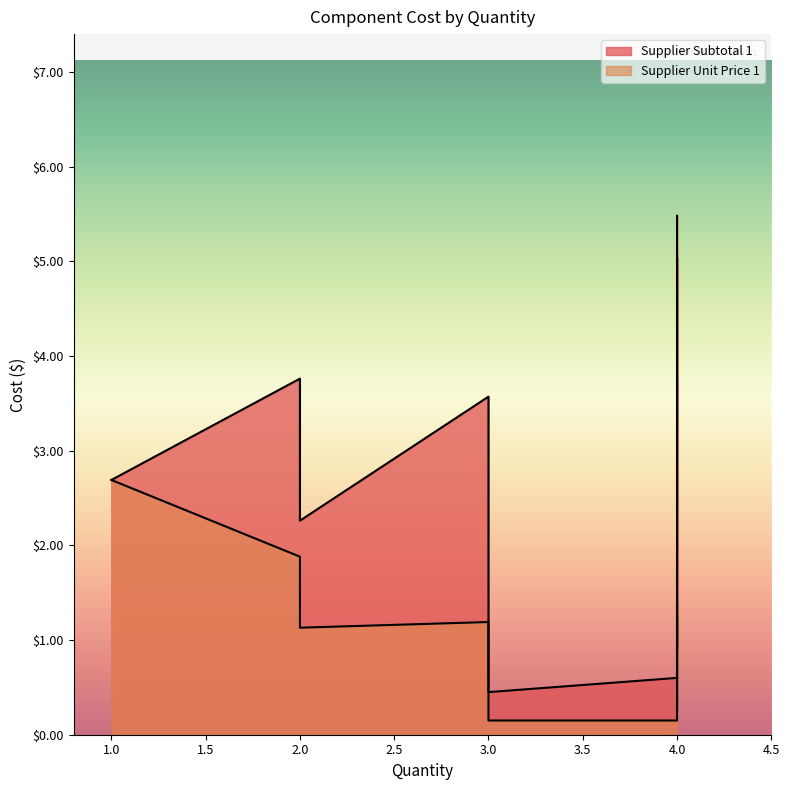

How many data points in unit_price are less than 1?

4